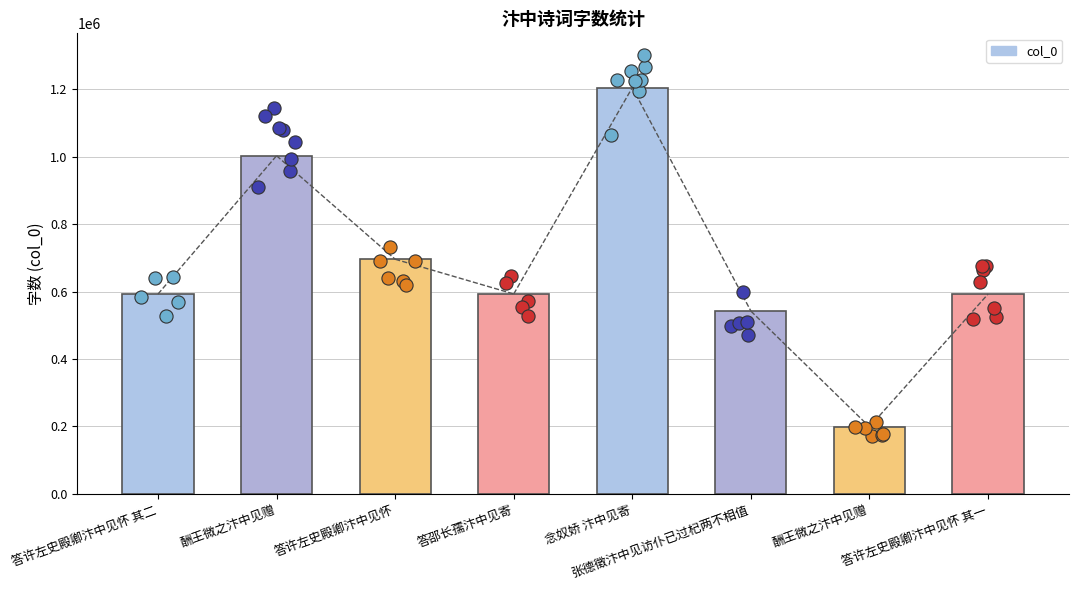

Between 答许左史殿卿汴中见怀 and 张德徵汴中见访仆已过杞两不相值, which is larger?

答许左史殿卿汴中见怀